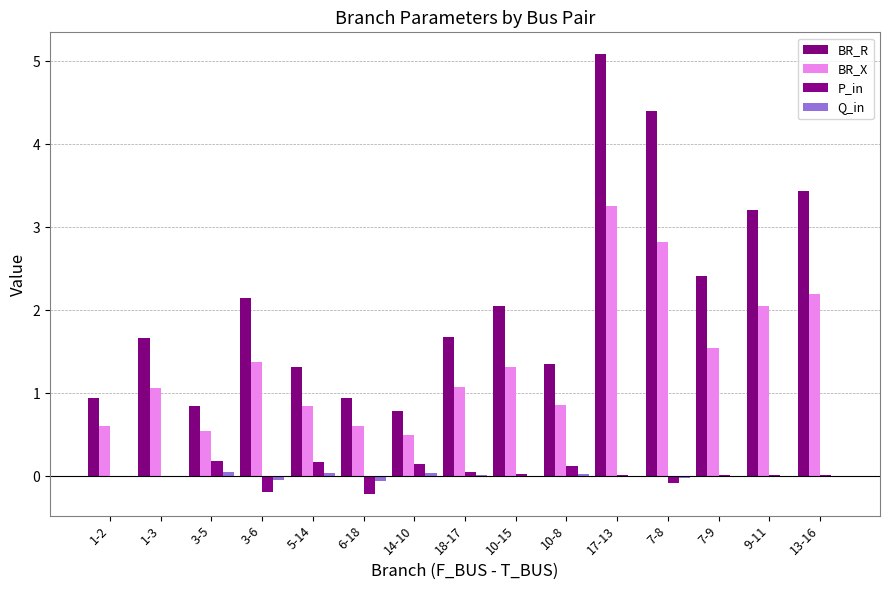

Between 10-15 and 9-11, which is larger?

9-11